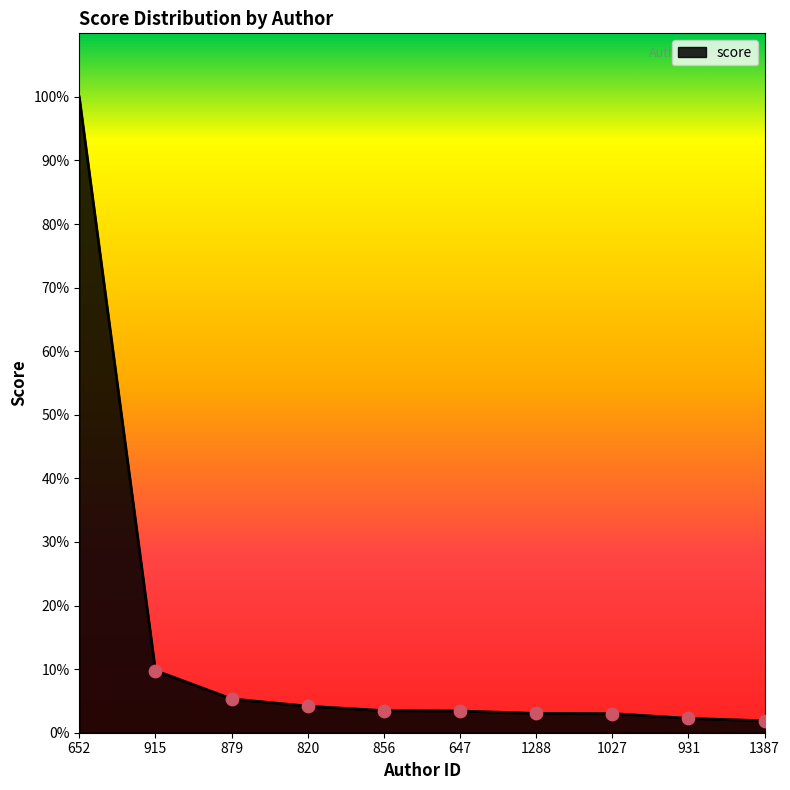

Which has a higher value, 915 or 820?

915